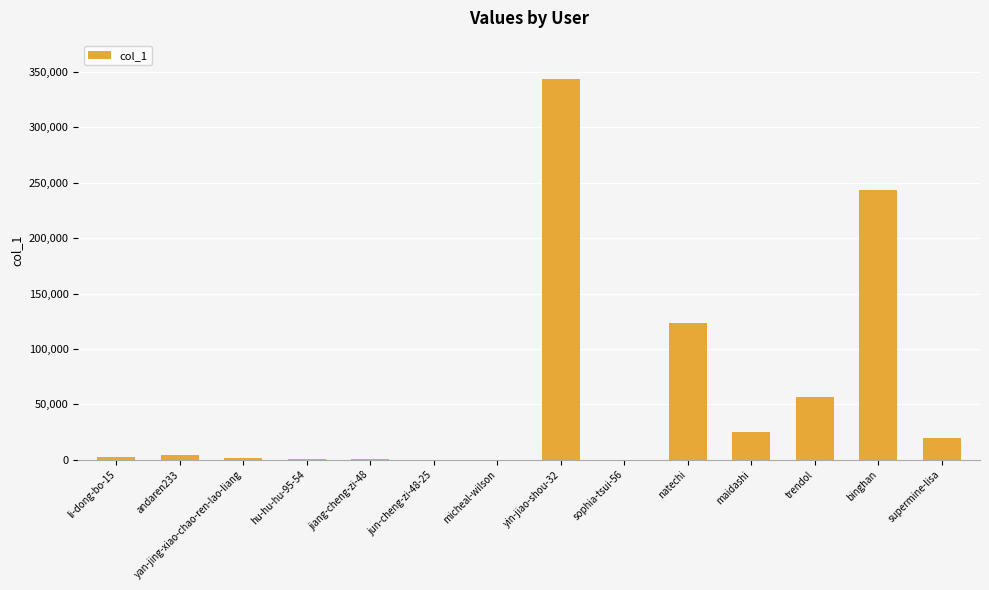

Where is the data nearest to the value 171998?

natechi